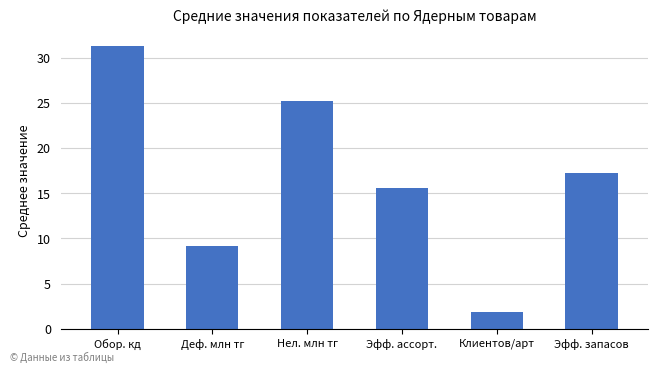

Does the chart contain stacked bars?

No